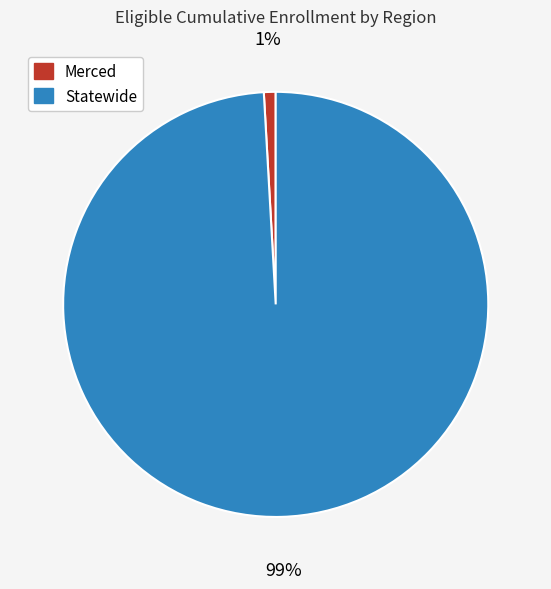

Does Statewide account for over 50% of the chart?

Yes